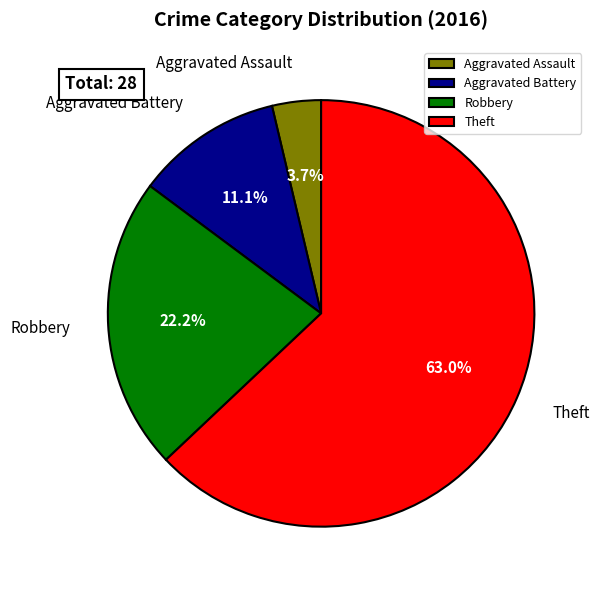

Is it true that Aggravated Assault is 4% of the pie?

True